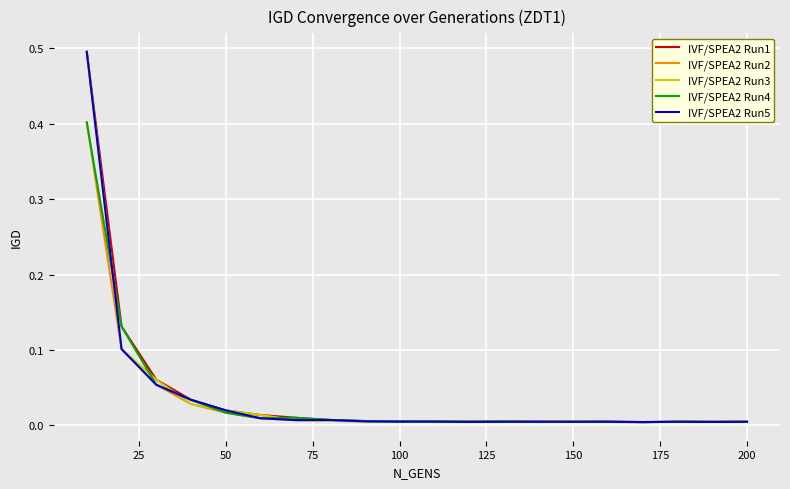

How many categories are shown in the chart?

20